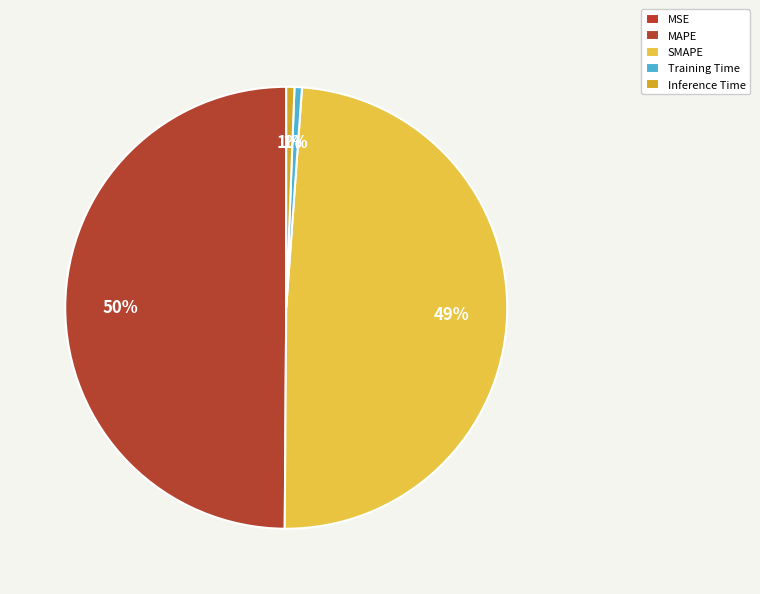

How much of the chart is everything except Inference Time?

99.4%